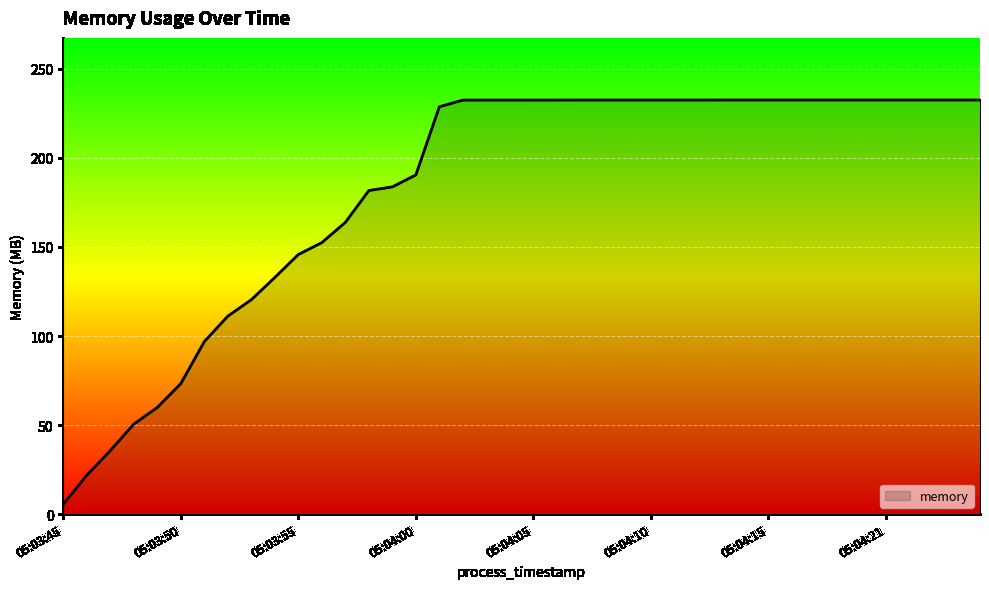

How many lines are shown in the chart?

1